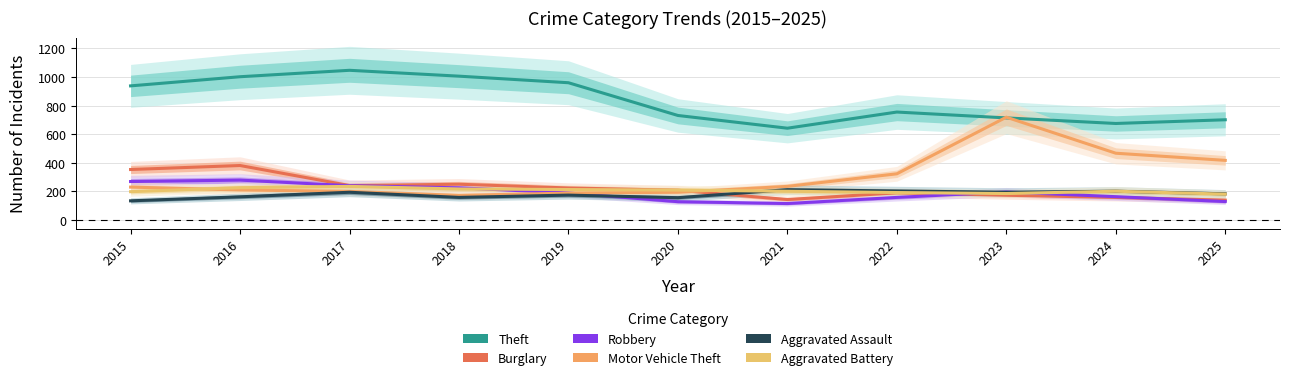

The value of Theft at 2017 is 1047. True or false?

True